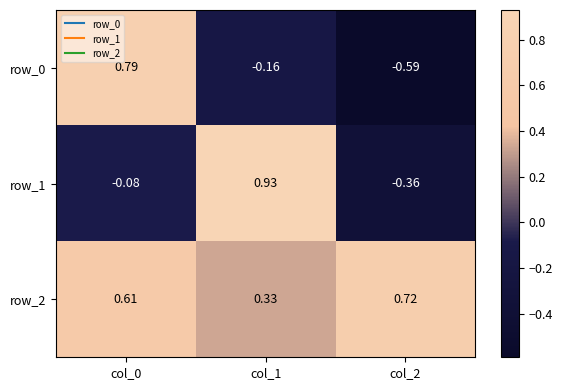

List the series in order of their peak value, highest first.

row_1, row_0, row_2